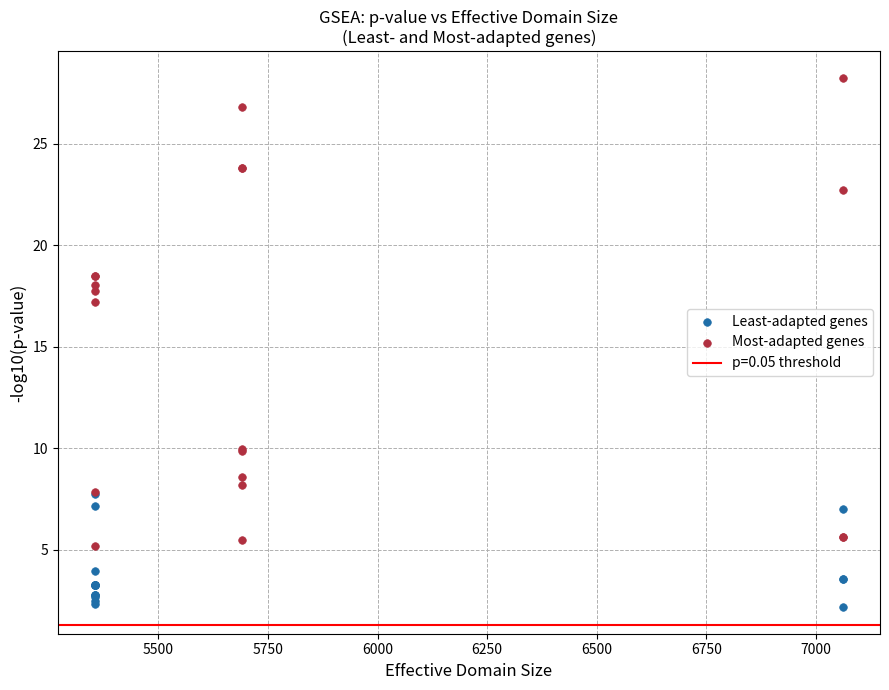

Which series has the largest Y range (max minus min)?

Most-adapted genes